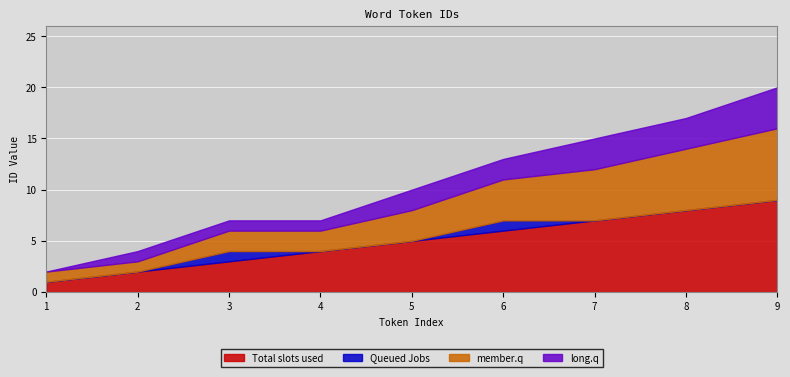

True or false: long.q has more than 1 interior local peaks.

False